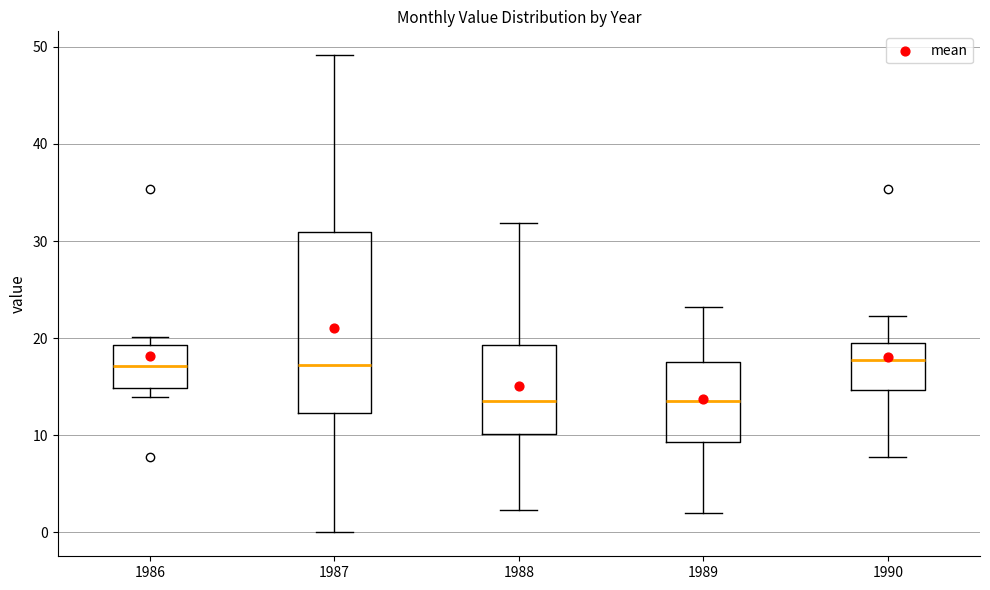

Where is the lower edge of the box at x = 1988 on the y-axis? The values are not printed on the chart, so give them approximately, as read against the axis.

10